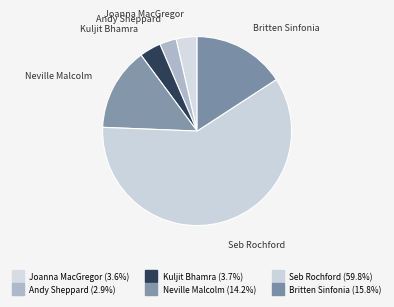

How many segments does this pie chart have?

6